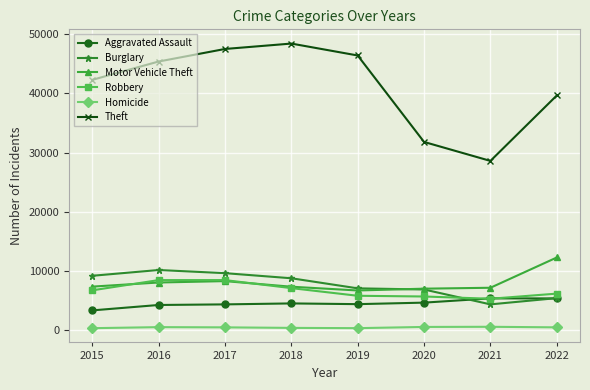

Does the chart display data point markers on the line(s)?

Yes